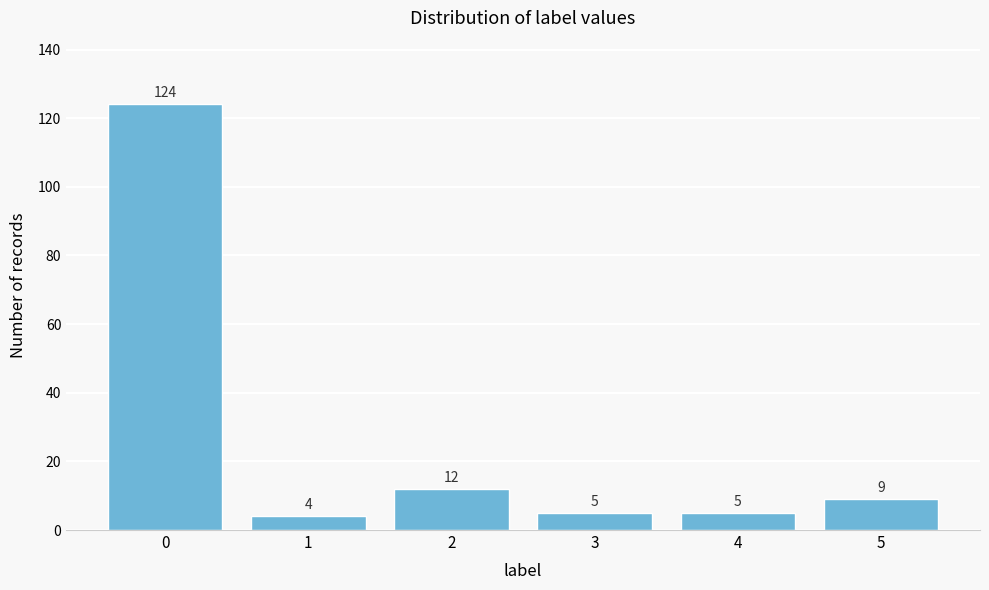

Reading left to right, transcribe all the data shown in this chart.

124	4	12	5	5	9